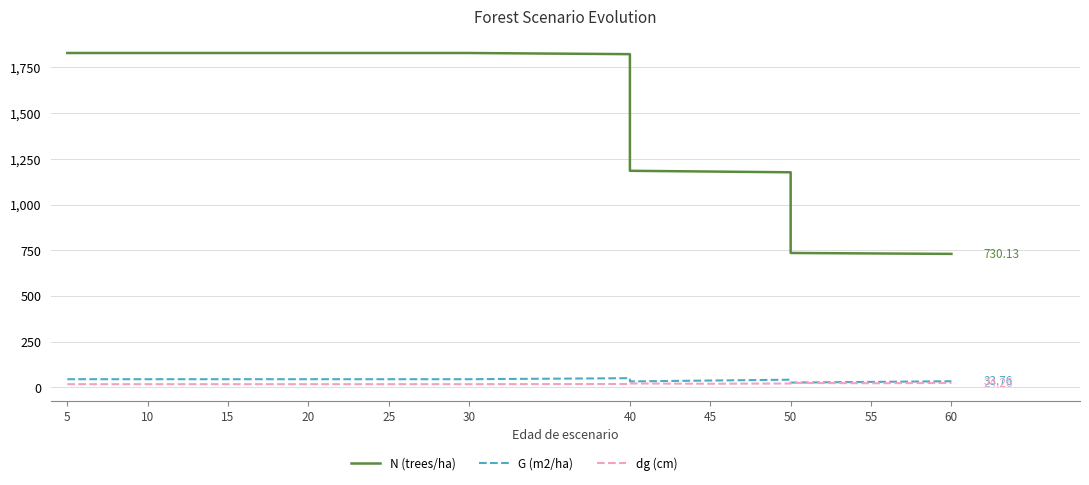

Is the value of N (trees/ha) at 45 greater than the value of dg (cm) at 5?

Yes